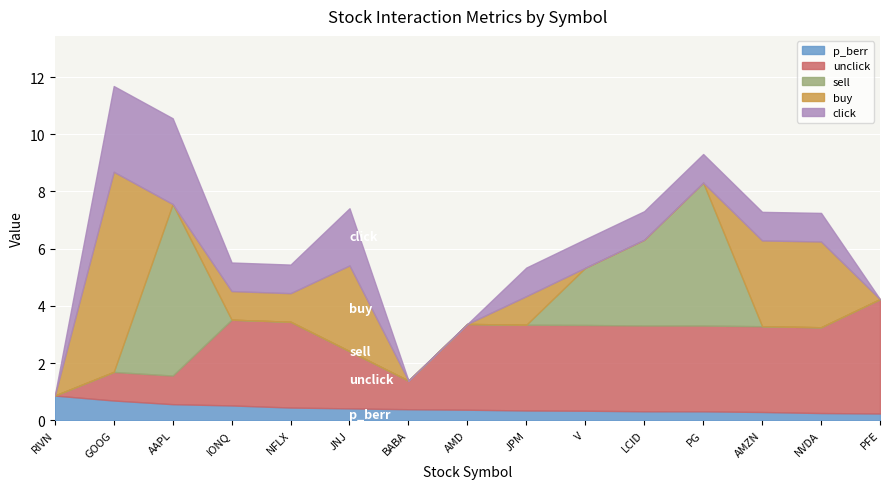

What is the label of the 11th point from the right?

NFLX